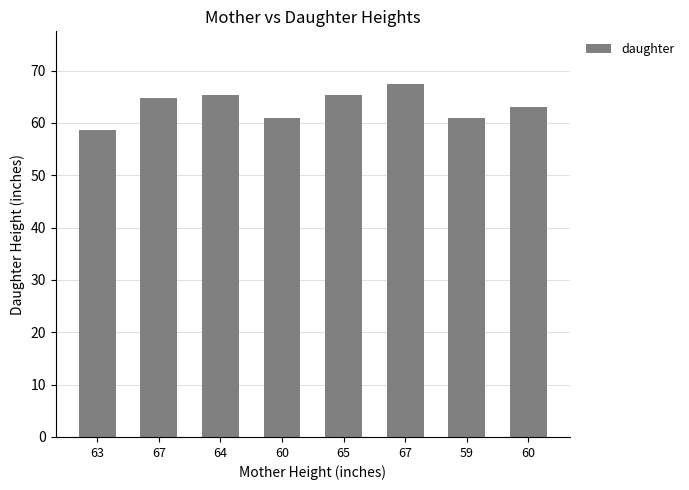

What is the minimum value shown in the chart?

58.6